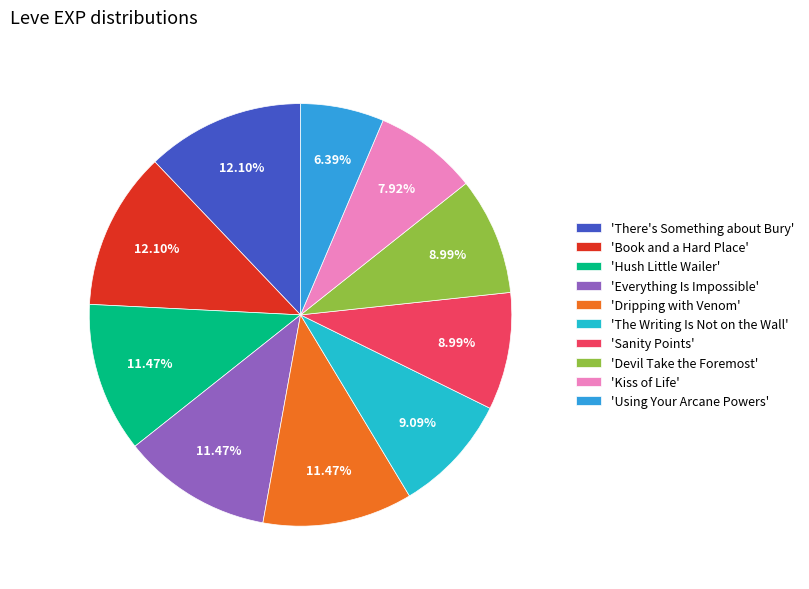

To the nearest percent, what is the difference between the largest and smallest slice percentages?

6%